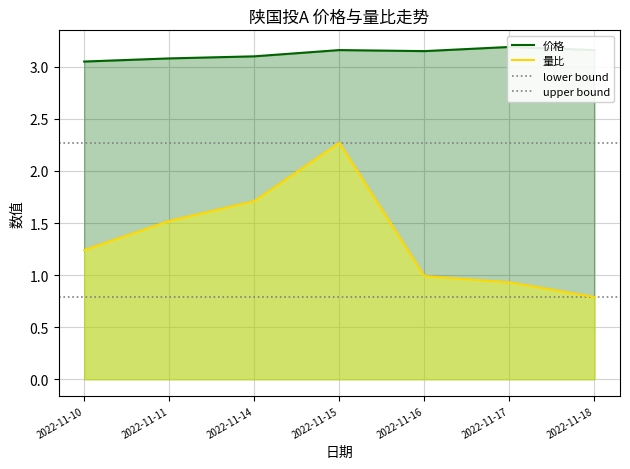

The value of 价格 at 2022-11-11 is 4.7. True or false?

False